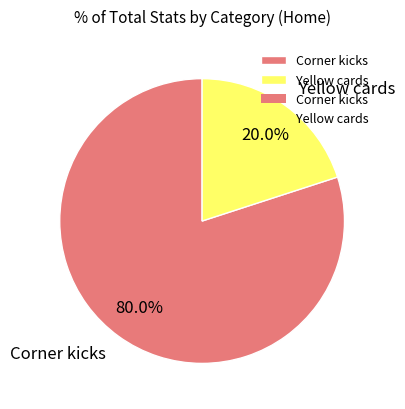

To the nearest percent, what portion does Yellow cards represent?

20%